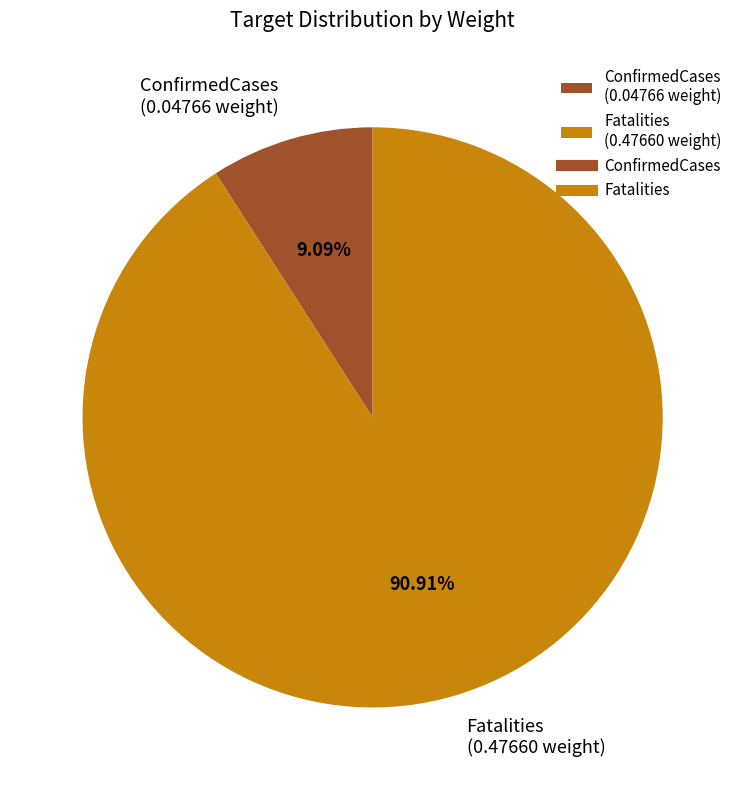

Which category has the smallest portion of the pie?

ConfirmedCases